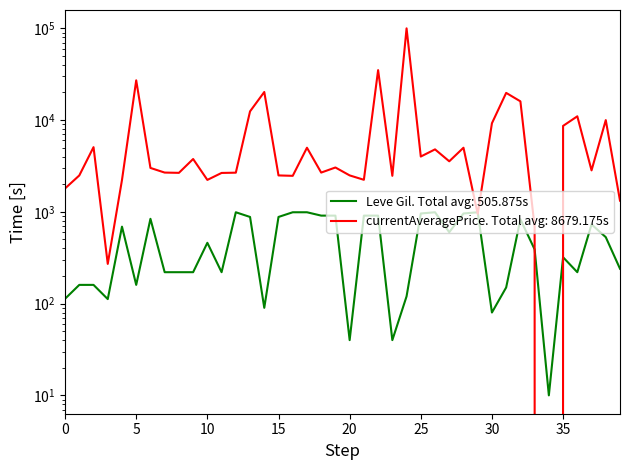

At how many categories does at least one series exceed 93251?

1